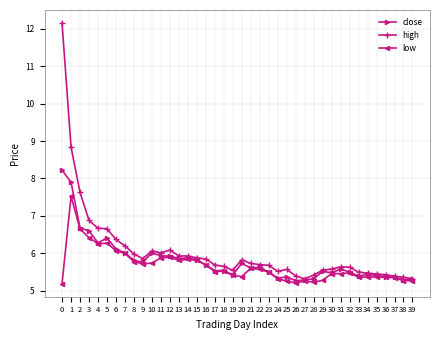

Read the high value at 35.

5.5